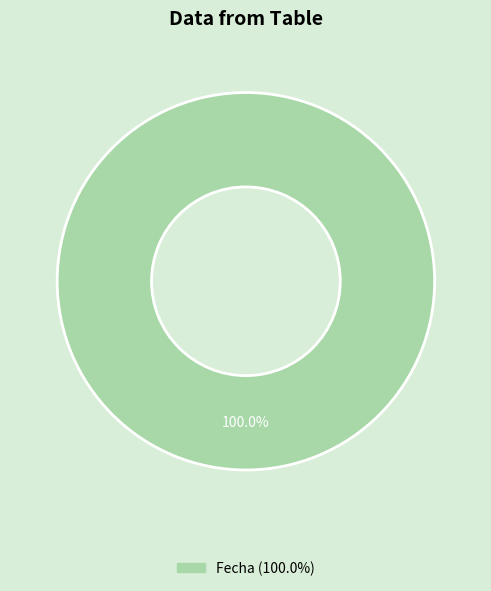

Is there a majority slice in this chart?

Yes